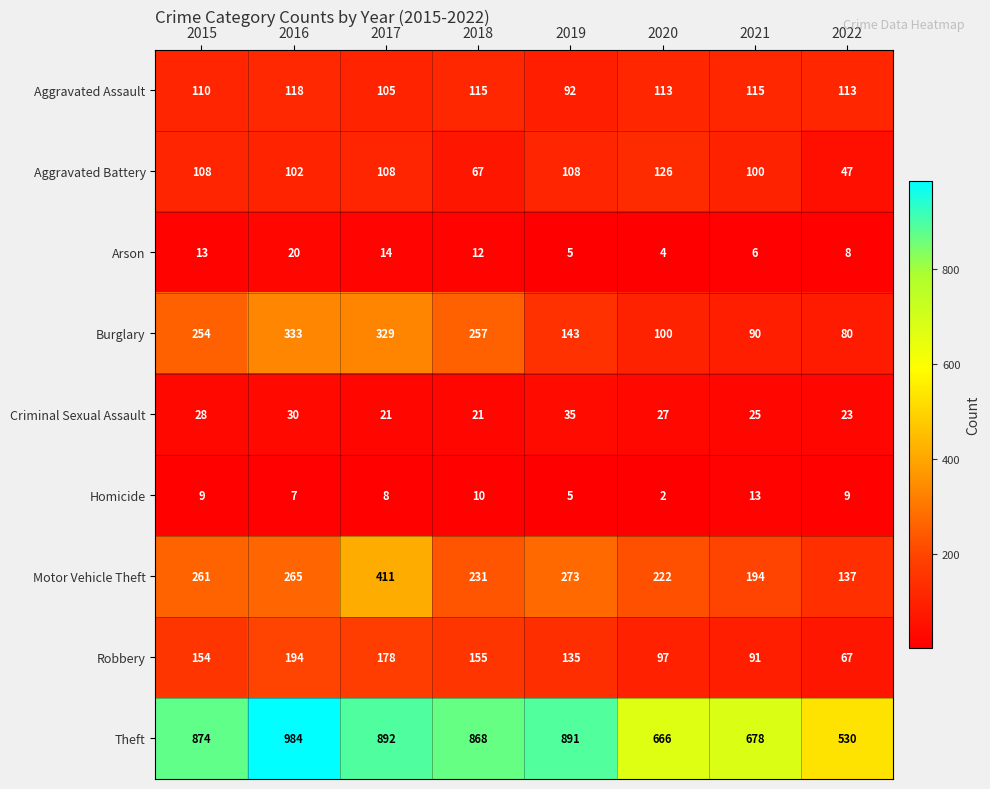

At which label is Aggravated Battery closest to 86?

2021